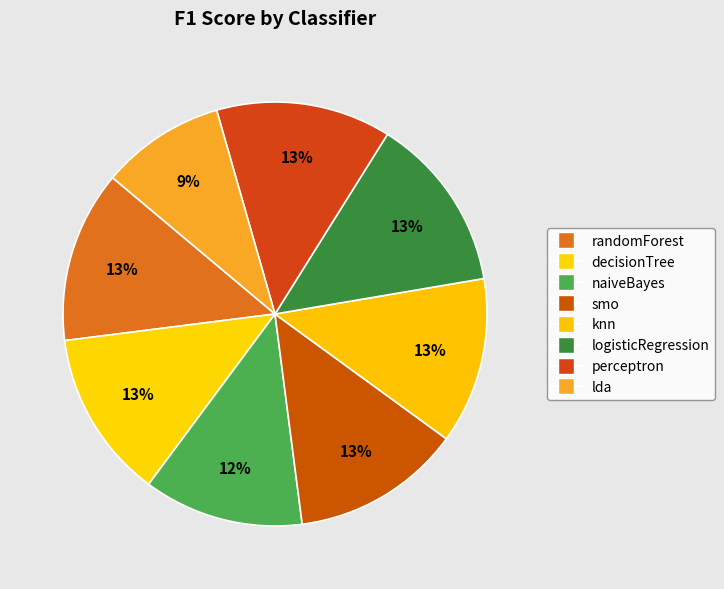

How many slices are in this pie chart?

8